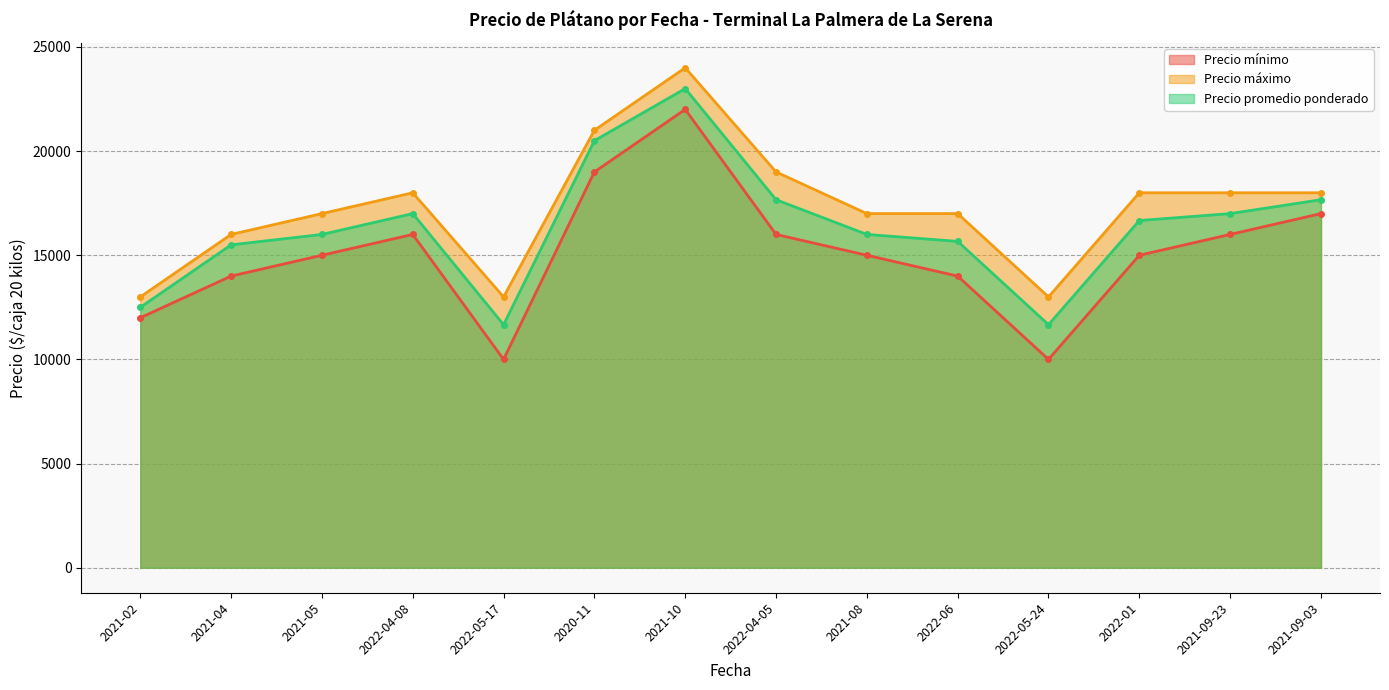

What is the maximum value for Precio promedio ponderado?

23000